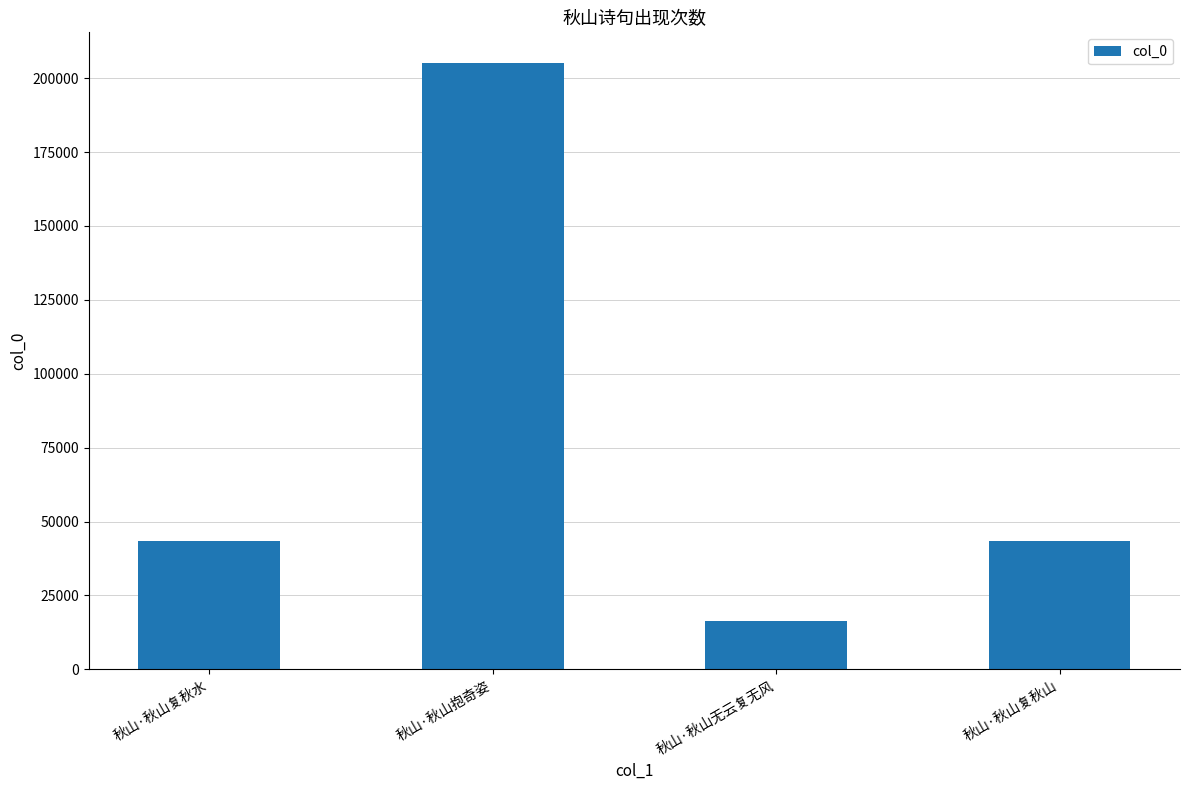

What is the sum of the values at 秋山·秋山无云复无风 and 秋山·秋山抱奇姿?

221606